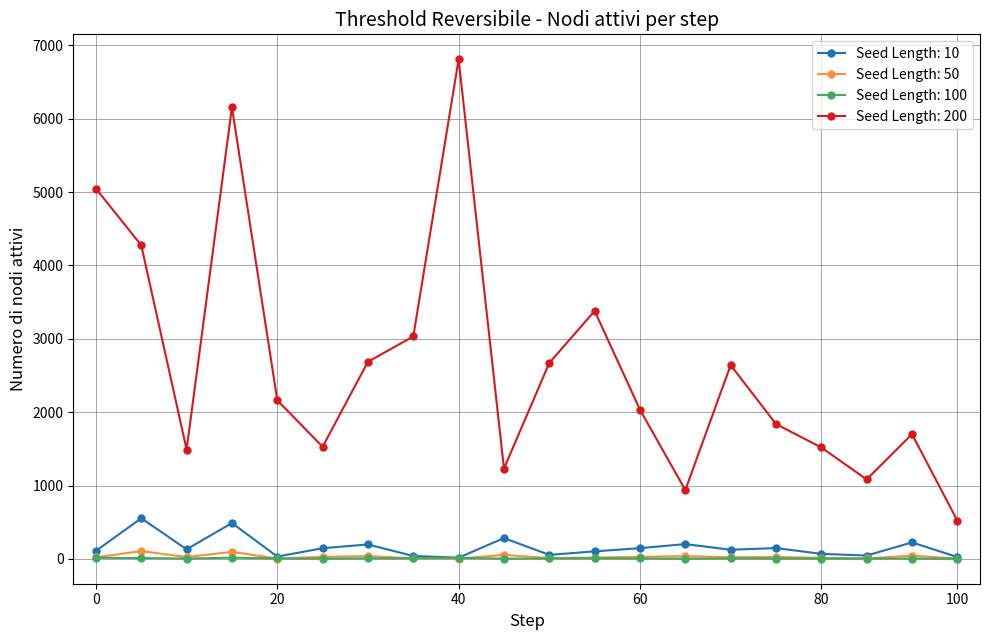

Which series has the widest spread of values?

Seed Length: 200